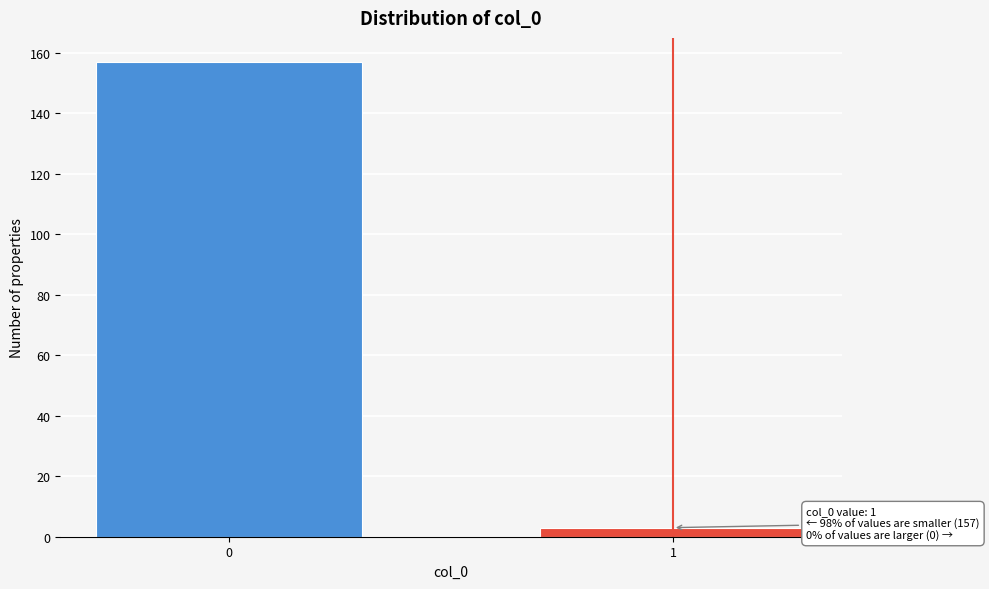

Reading right to left, extract all data points from this chart.

3	157